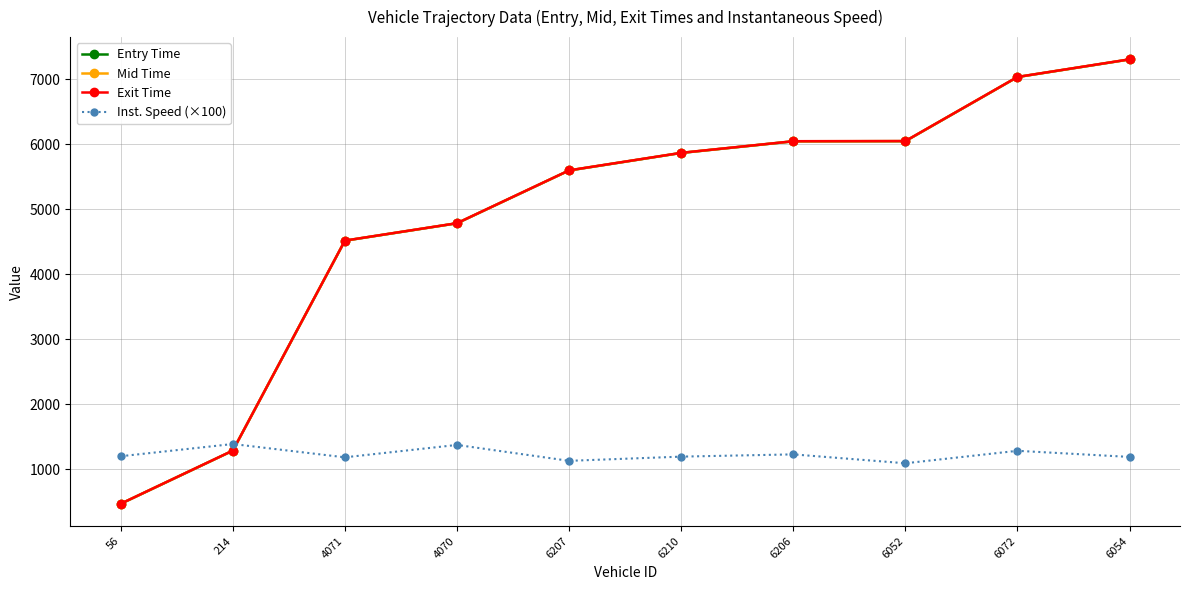

What is the spread (max minus min) of values at 4070?

3413.2